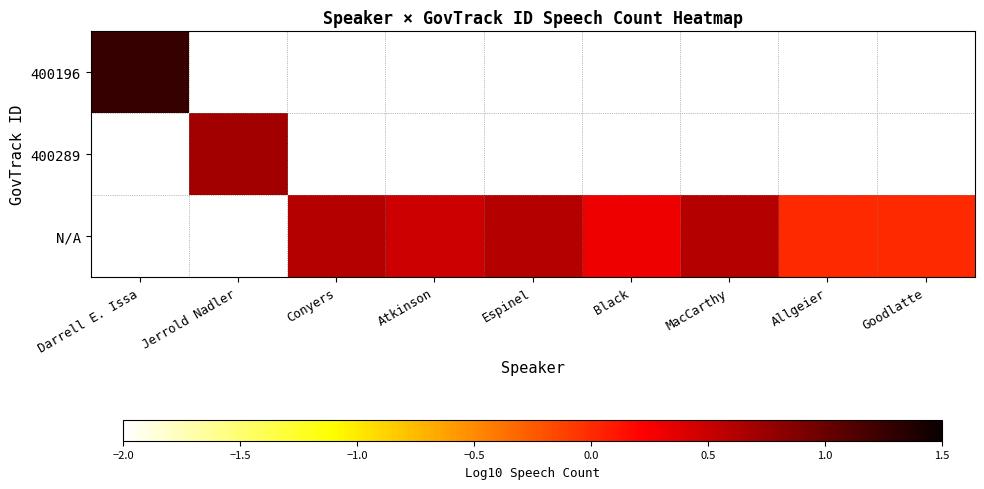

What is the highest value of the 400196 series?

1.3